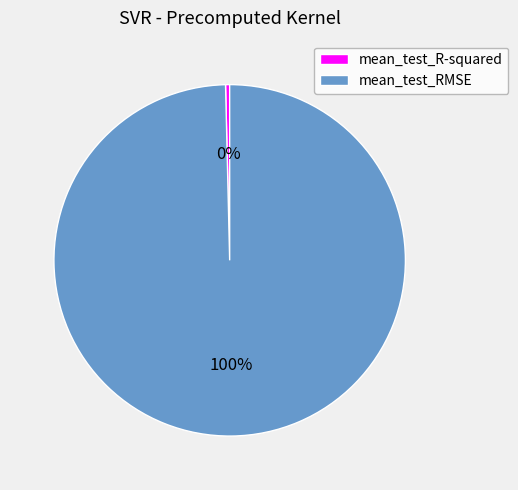

Do mean_test_RMSE and mean_test_R-squared together represent more than half of the pie?

Yes